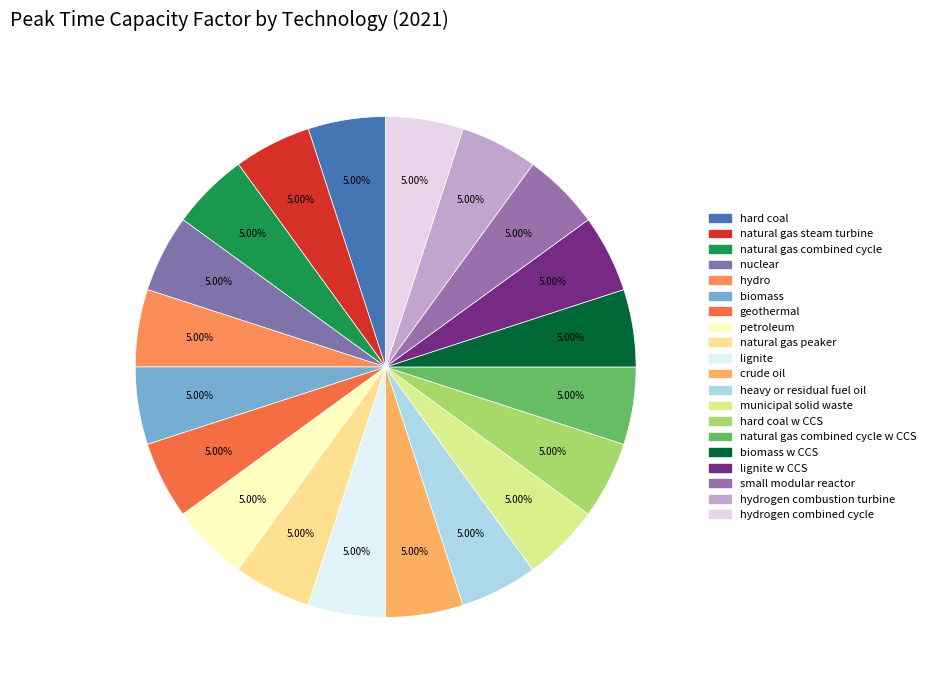

How many segments does this pie chart have?

20